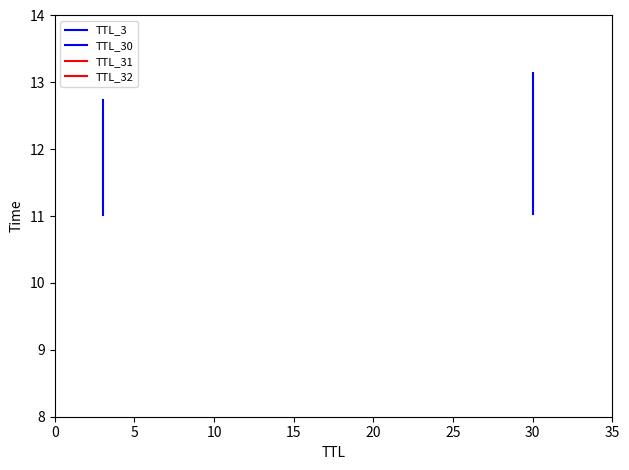

The value of TTL_30 at 30 is 18.7. True or false?

False